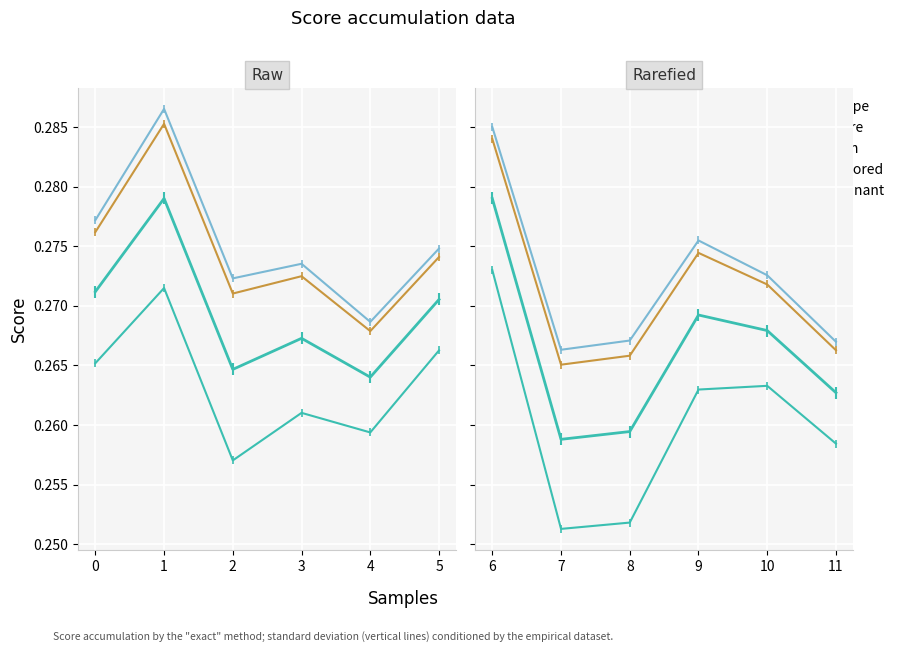

What is the maximum value shown in the chart?

0.3